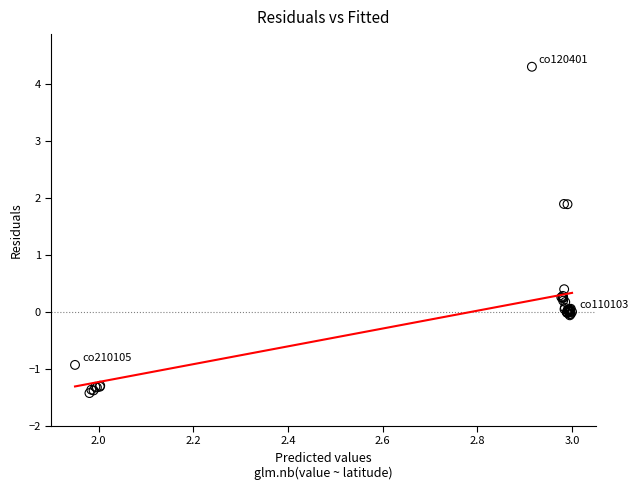

What Y value in the scatter plot is closest to 1?

0.4